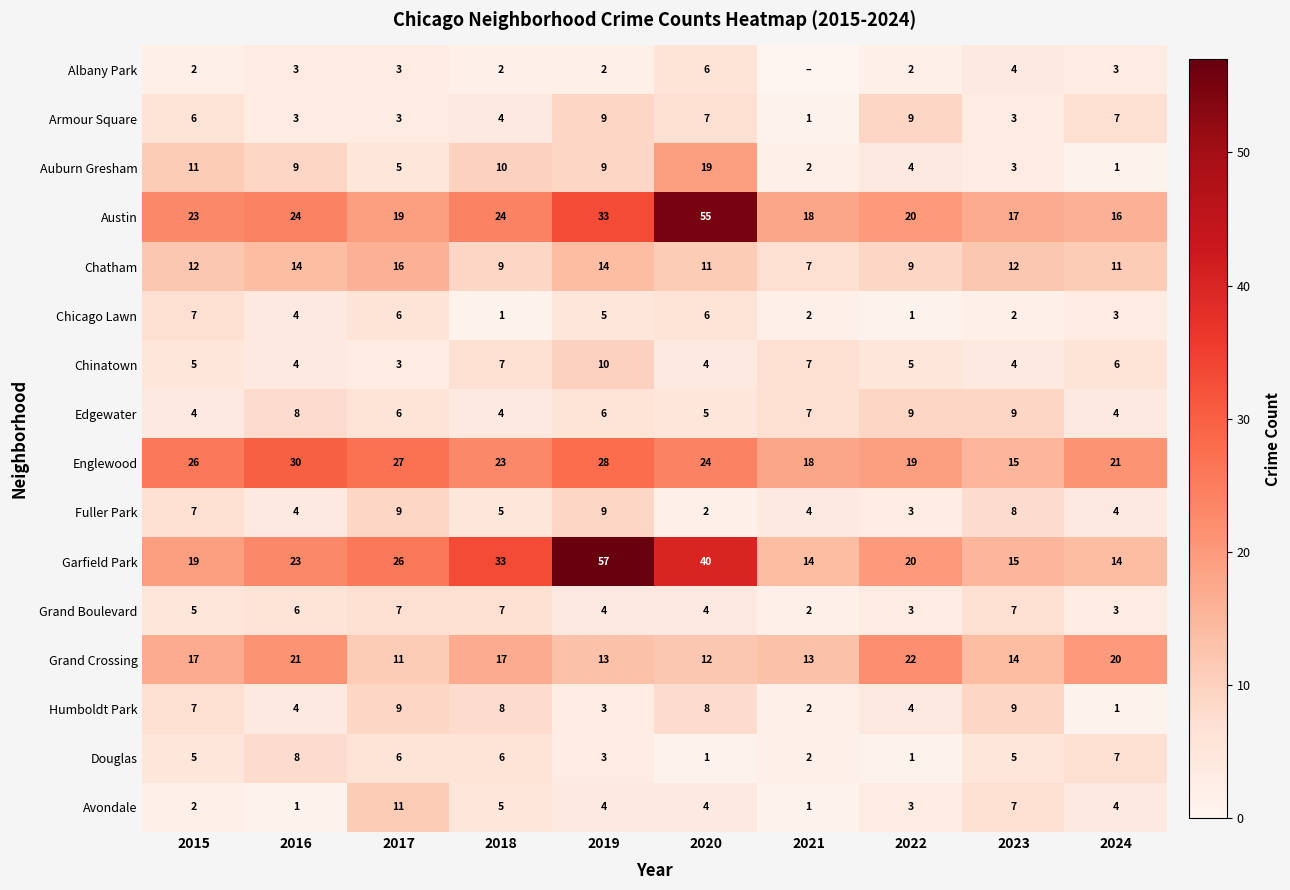

How many data points does each series have?

10